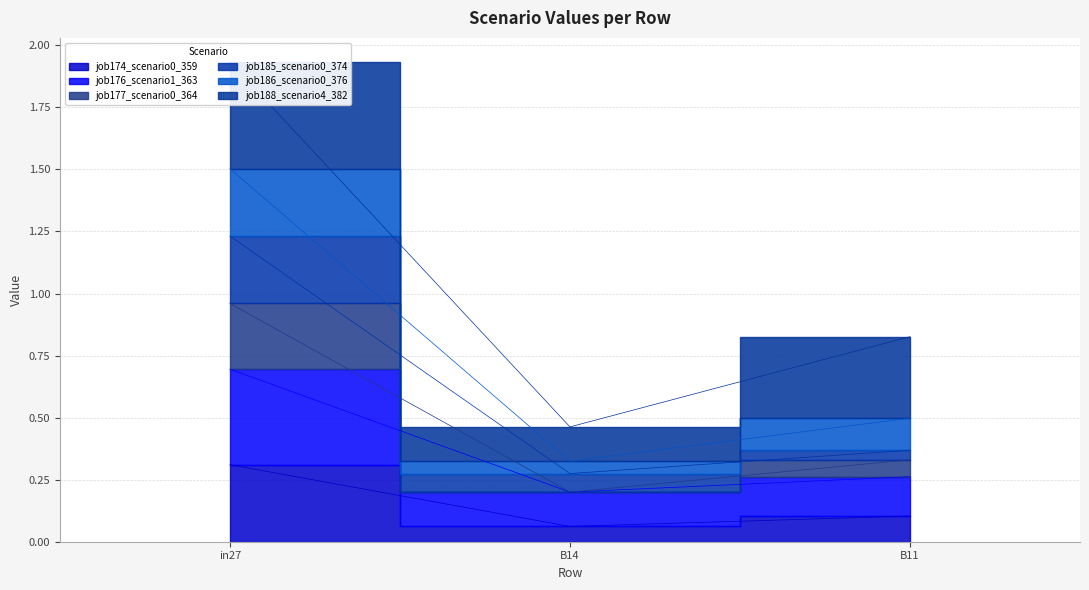

What is the difference between the highest and lowest values at B14?

0.4